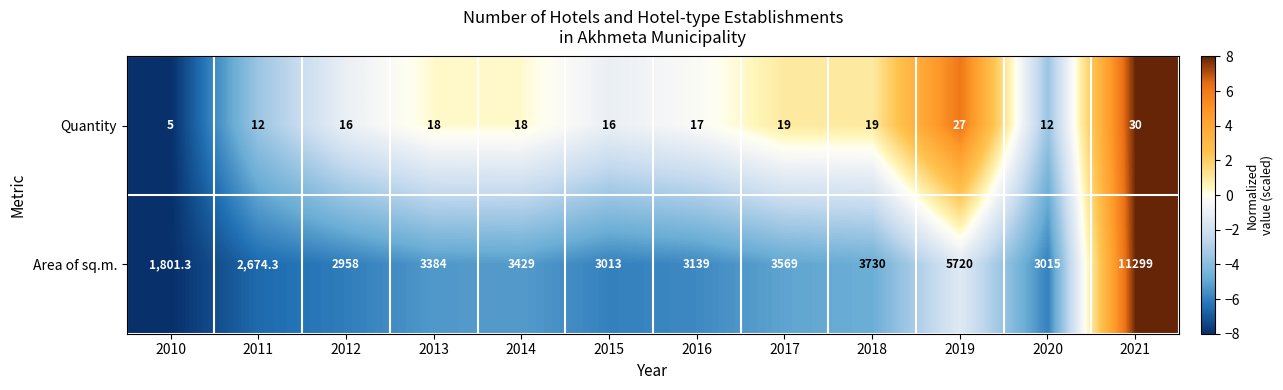

How many values in the Quantity series are below 18?

6